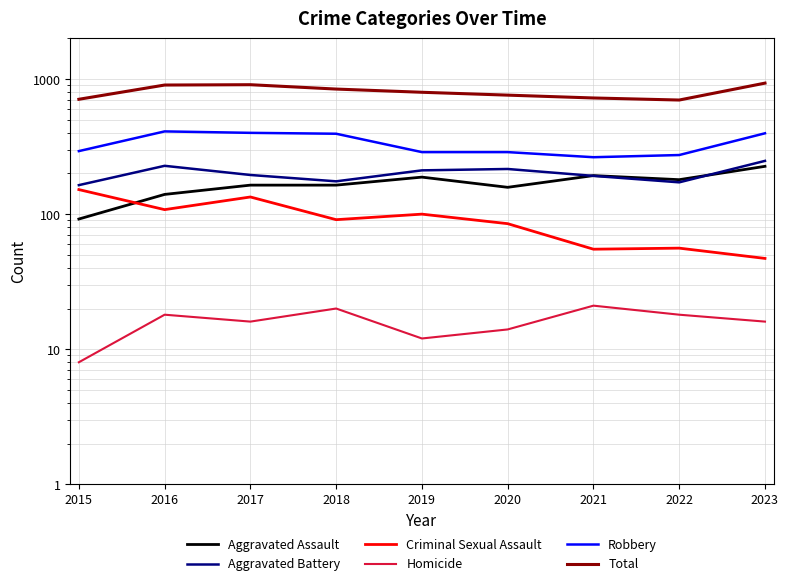

Reading left to right, transcribe all the data shown in this chart.

Aggravated Assault: 2015=92	2016=140	2017=164	2018=164	2019=188	2020=158	2021=193	2022=180	2023=226
Aggravated Battery: 2015=164	2016=228	2017=195	2018=175	2019=211	2020=216	2021=192	2022=172	2023=248
Criminal Sexual Assault: 2015=152	2016=108	2017=134	2018=91	2019=100	2020=85	2021=55	2022=56	2023=47
Homicide: 2015=8	2016=18	2017=16	2018=20	2019=12	2020=14	2021=21	2022=18	2023=16
Robbery: 2015=293	2016=410	2017=400	2018=394	2019=288	2020=288	2021=264	2022=274	2023=397
Total: 2015=709	2016=904	2017=909	2018=844	2019=799	2020=761	2021=725	2022=700	2023=934